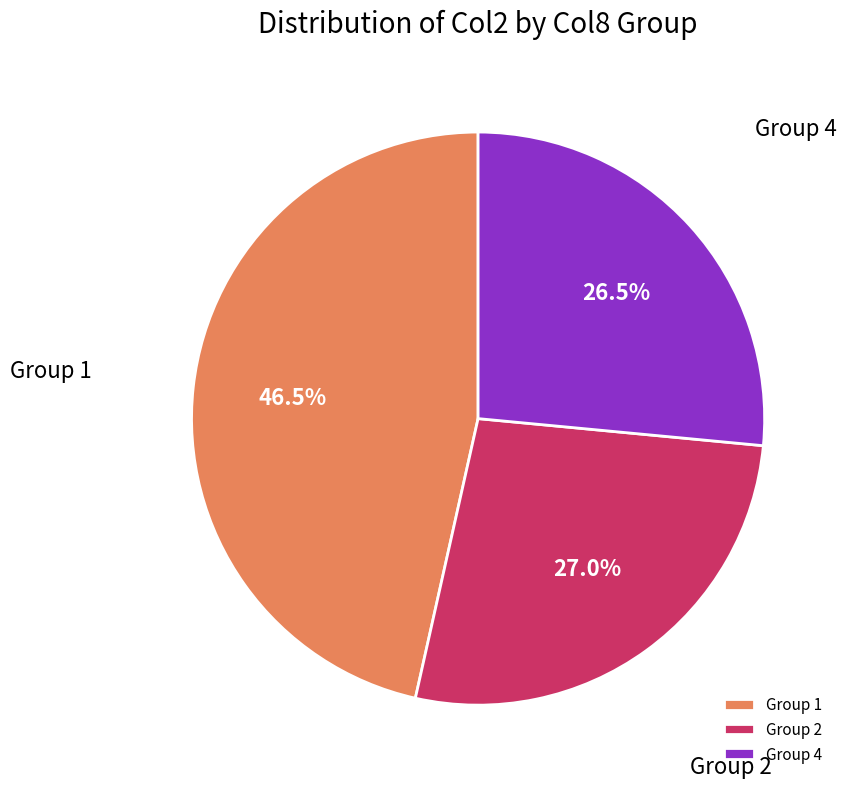

How many segments does this pie chart have?

3